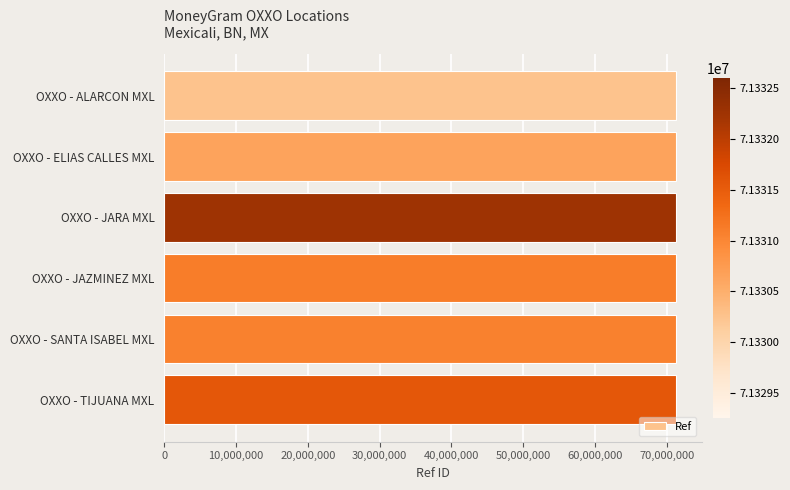

What is the sum of all values?

427984498